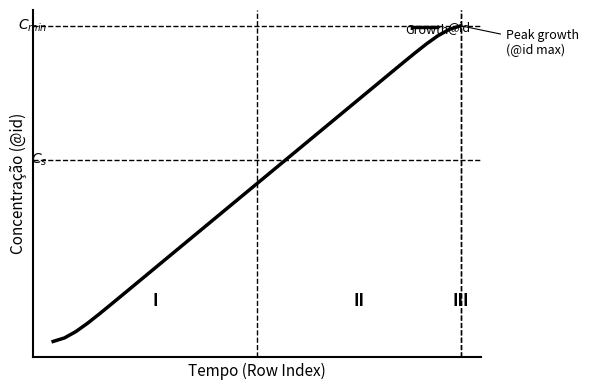

Does the chart display data point markers on the line(s)?

No